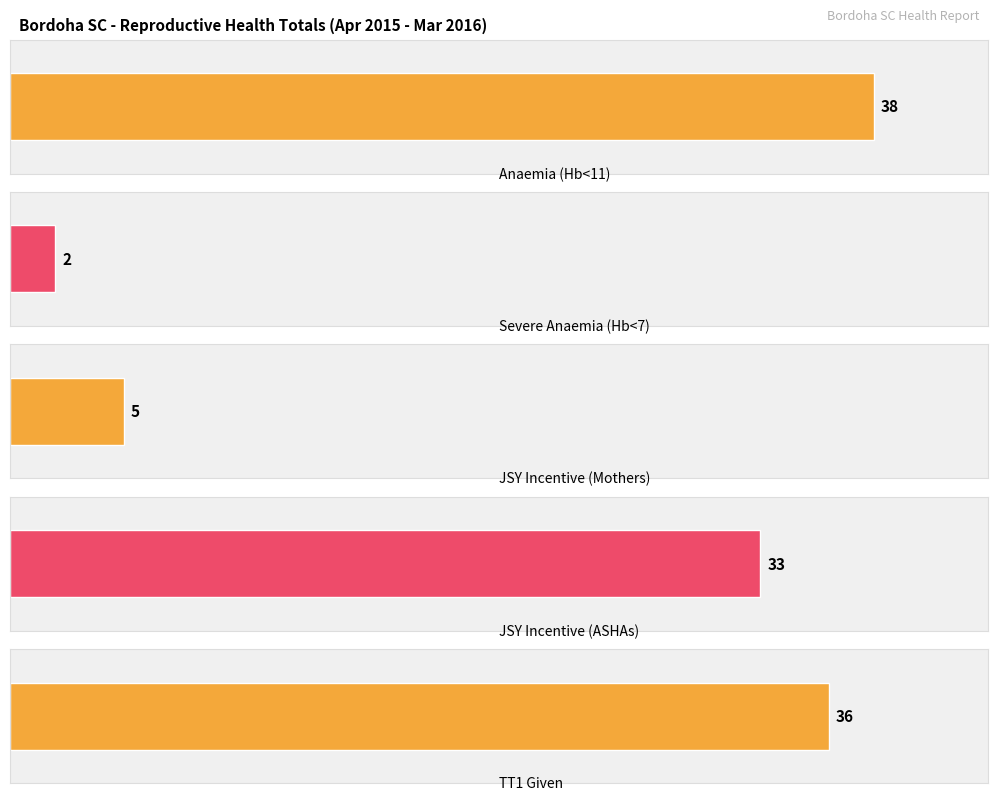

Which series has the largest range (max minus min)?

Number of pregnant women with Anaemia (Hb<11)